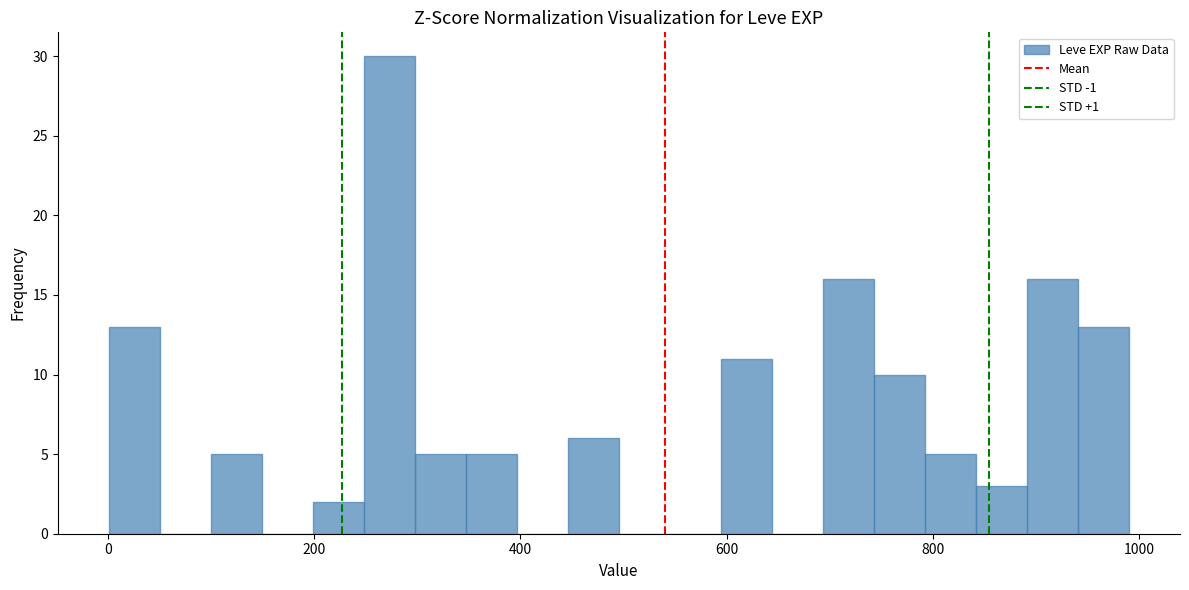

Read against the x-axis, roughly where is the centre of the tallest bar?

280